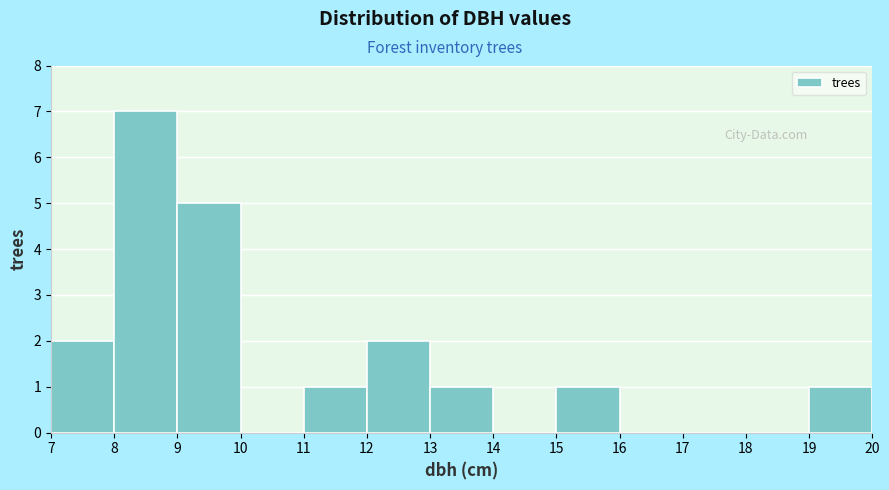

Reading left to right, transcribe this chart: for each bar, give the range it covers on the x-axis and its height. The values are not printed on the chart, so give them approximately, as read against the axis.

7 to 8: 2
8 to 9: 7
9 to 10: 5
10 to 11: 0
11 to 12: 1
12 to 13: 2
13 to 14: 1
14 to 15: 0
15 to 16: 1
16 to 17: 0
17 to 18: 0
18 to 19: 0
19 to 20: 1